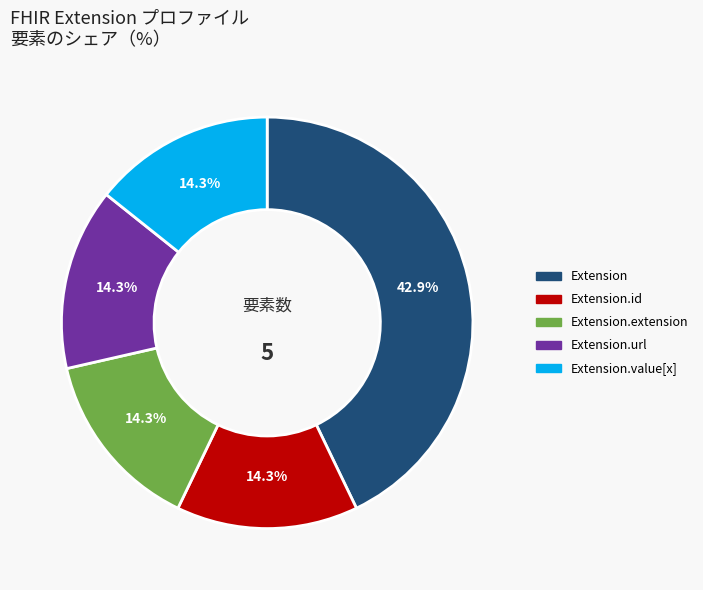

To the nearest percent, what is the difference between the largest and smallest slice percentages?

29%